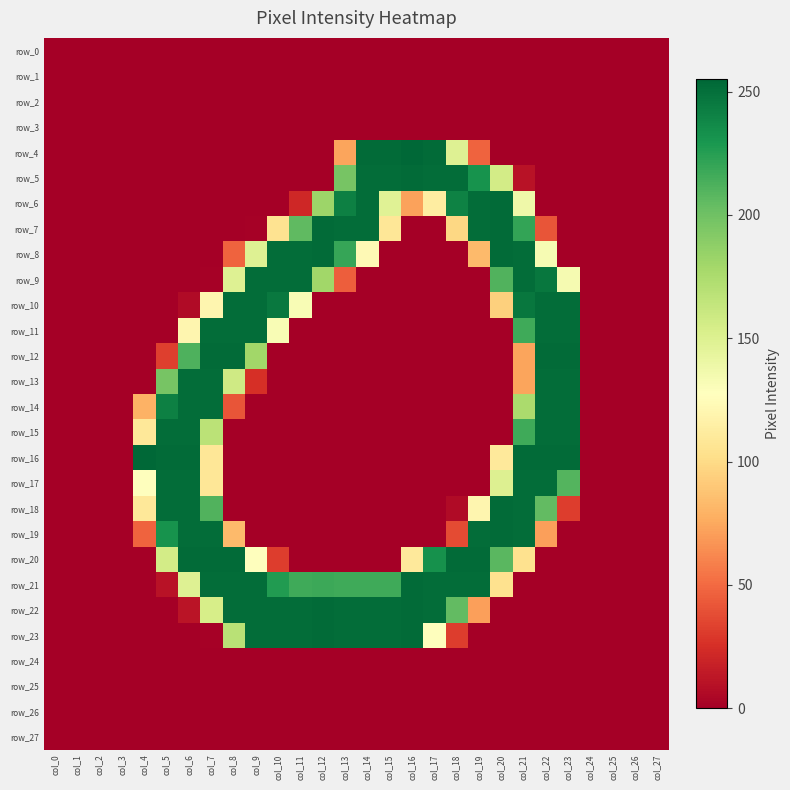

Reading left to right, transcribe all the data shown in this chart.

row_0: 0	0	0	0	0	0	0	0	0	0	0	0	0	0	0	0	0	0	0	0	0	0	0	0	0	0	0	0
row_1: 0	0	0	0	0	0	0	0	0	0	0	0	0	0	0	0	0	0	0	0	0	0	0	0	0	0	0	0
row_2: 0	0	0	0	0	0	0	0	0	0	0	0	0	0	0	0	0	0	0	0	0	0	0	0	0	0	0	0
row_3: 0	0	0	0	0	0	0	0	0	0	0	0	0	0	0	0	0	0	0	0	0	0	0	0	0	0	0	0
row_4: 0	0	0	0	0	0	0	0	0	0	0	0	0	73	253	253	255	253	149	47	0	0	0	0	0	0	0	0
row_5: 0	0	0	0	0	0	0	0	0	0	0	0	0	197	252	252	253	252	252	232	156	10	0	0	0	0	0	0
row_6: 0	0	0	0	0	0	0	0	0	0	0	21	182	242	252	148	72	113	241	252	253	138	0	0	0	0	0	0
row_7: 0	0	0	0	0	0	0	0	0	1	105	206	253	252	252	108	0	0	98	252	253	221	41	0	0	0	0	0
row_8: 0	0	0	0	0	0	0	0	47	149	252	252	253	220	123	0	0	0	0	83	253	252	133	0	0	0	0	0
row_9: 0	0	0	0	0	0	0	1	149	252	252	252	180	45	0	0	0	0	0	0	211	252	247	134	0	0	0	0
row_10: 0	0	0	0	0	0	6	120	252	252	246	132	0	0	0	0	0	0	0	0	94	247	252	252	0	0	0	0
row_11: 0	0	0	0	0	0	120	252	252	252	132	0	0	0	0	0	0	0	0	0	0	217	252	252	0	0	0	0
row_12: 0	0	0	0	0	32	212	253	253	180	0	0	0	0	0	0	0	0	0	0	0	73	253	253	0	0	0	0
row_13: 0	0	0	0	0	197	252	252	158	25	0	0	0	0	0	0	0	0	0	0	0	73	252	252	0	0	0	0
row_14: 0	0	0	0	79	242	252	252	41	0	0	0	0	0	0	0	0	0	0	0	0	176	252	252	0	0	0	0
row_15: 0	0	0	0	109	252	252	168	0	0	0	0	0	0	0	0	0	0	0	0	0	217	252	252	0	0	0	0
row_16: 0	0	0	0	255	253	253	108	0	0	0	0	0	0	0	0	0	0	0	0	110	253	253	253	0	0	0	0
row_17: 0	0	0	0	128	252	252	108	0	0	0	0	0	0	0	0	0	0	0	0	150	252	252	210	0	0	0	0
row_18: 0	0	0	0	109	252	252	211	0	0	0	0	0	0	0	0	0	0	6	120	253	252	205	31	0	0	0	0
row_19: 0	0	0	0	47	232	252	252	83	0	0	0	0	0	0	0	0	0	37	252	253	252	71	0	0	0	0	0
row_20: 0	0	0	0	0	156	253	253	253	128	31	0	0	0	0	0	110	233	253	253	208	104	0	0	0	0	0	0
row_21: 0	0	0	0	0	10	149	252	252	252	227	217	218	217	217	217	253	252	252	252	104	0	0	0	0	0	0	0
row_22: 0	0	0	0	0	0	11	154	252	252	252	252	253	252	252	252	253	252	205	71	0	0	0	0	0	0	0	0
row_23: 0	0	0	0	0	0	0	1	169	252	252	252	253	252	252	252	253	128	31	0	0	0	0	0	0	0	0	0
row_24: 0	0	0	0	0	0	0	0	0	0	0	0	0	0	0	0	0	0	0	0	0	0	0	0	0	0	0	0
row_25: 0	0	0	0	0	0	0	0	0	0	0	0	0	0	0	0	0	0	0	0	0	0	0	0	0	0	0	0
row_26: 0	0	0	0	0	0	0	0	0	0	0	0	0	0	0	0	0	0	0	0	0	0	0	0	0	0	0	0
row_27: 0	0	0	0	0	0	0	0	0	0	0	0	0	0	0	0	0	0	0	0	0	0	0	0	0	0	0	0